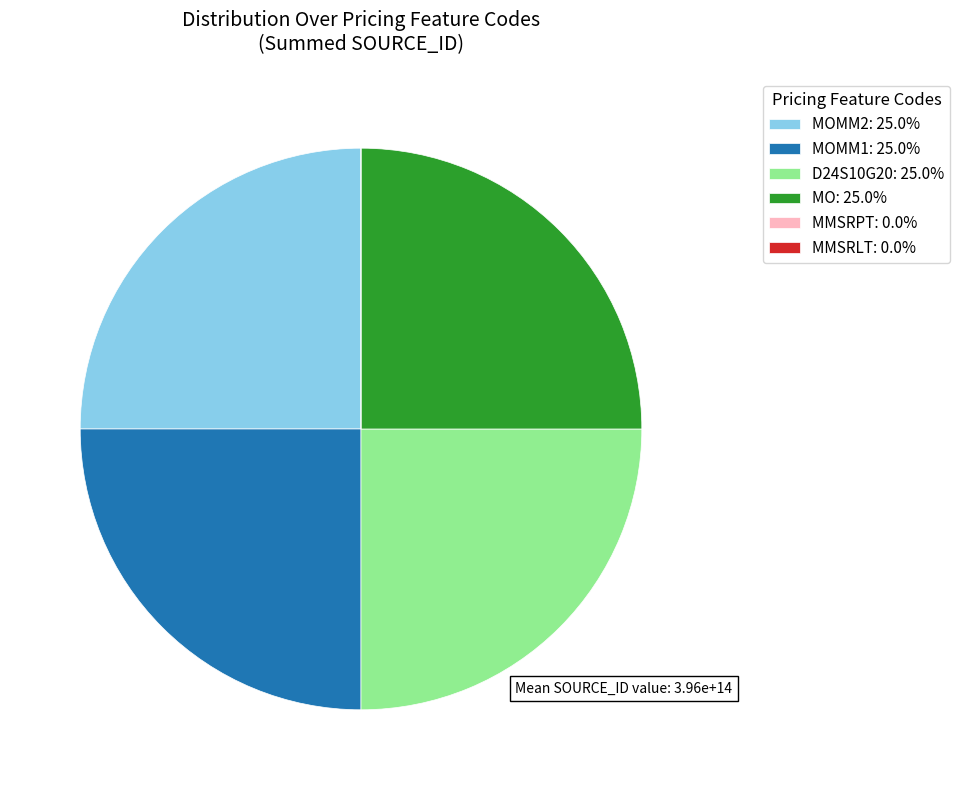

What is the ratio of the value at MOMM2: 25.0% to the value at MOMM1: 25.0%?

1.0